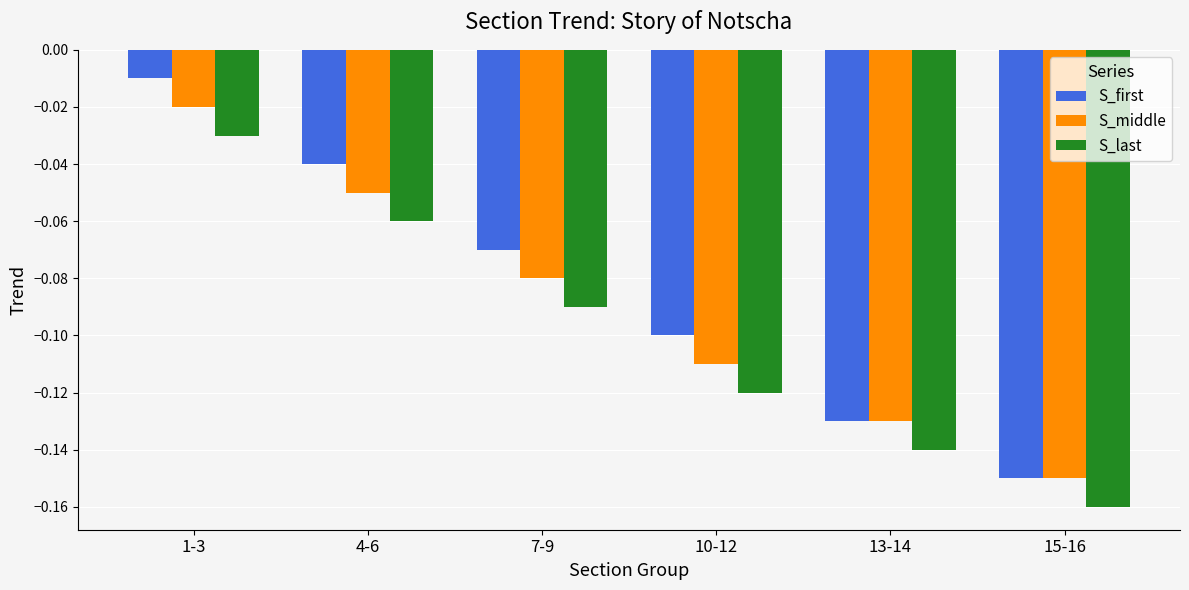

At which category is the sum across all series the highest?

1-3